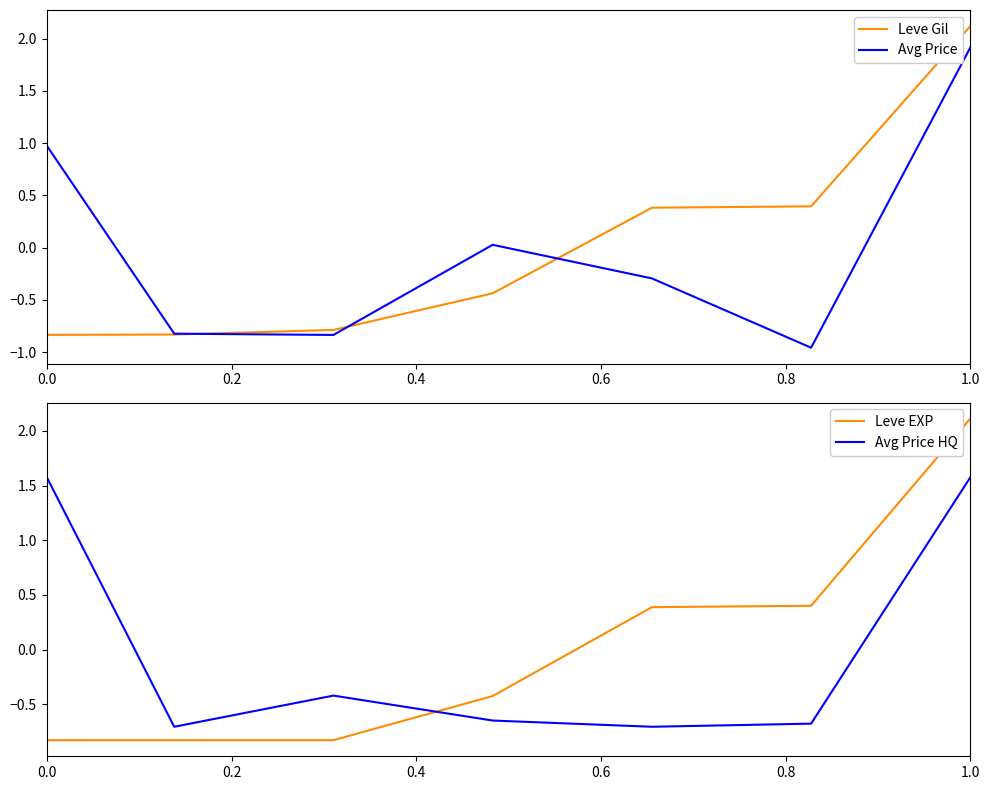

True or false: Leve Gil has a value of 0.9 at 1.0.

False